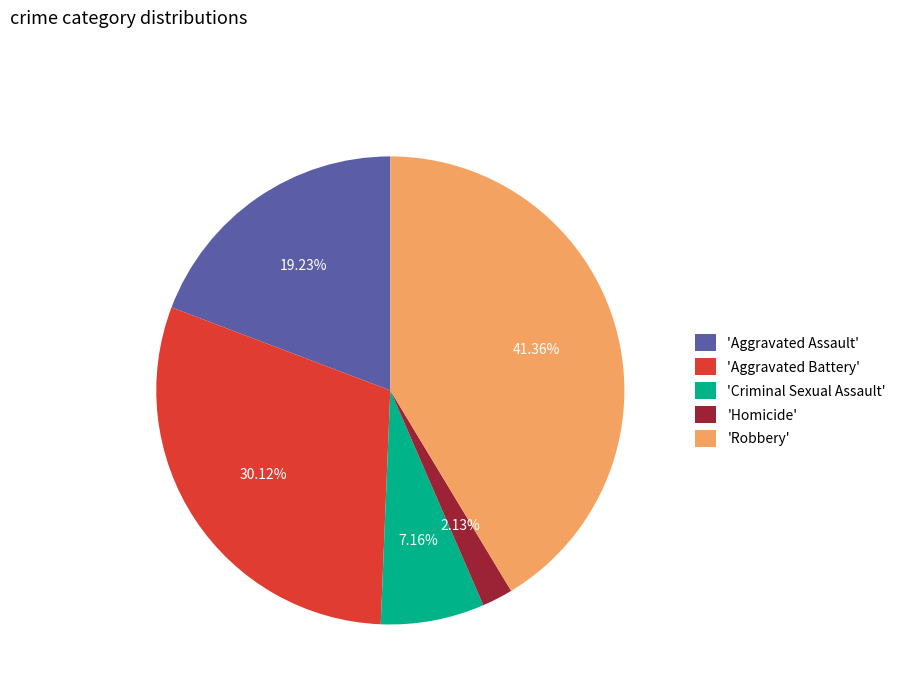

Is the sum of 'Aggravated Battery' and 'Robbery' greater than half?

Yes